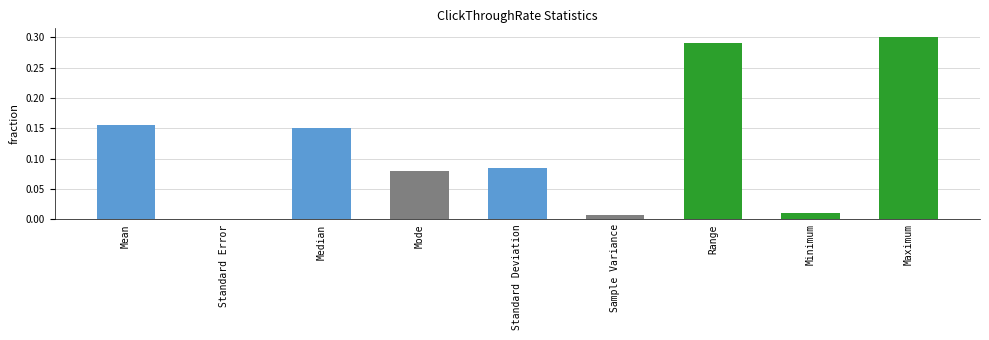

What is the sum of all values?

1.1